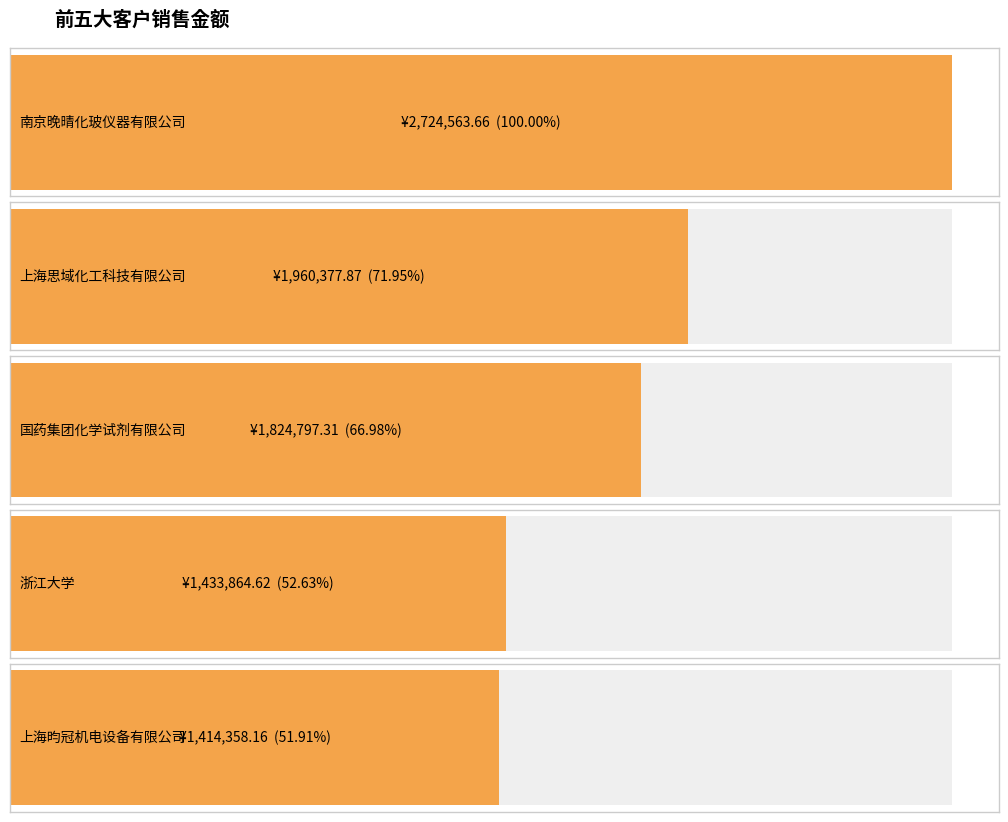

The chart shows a value of 1467951.0 at 南京晚晴化玻仪器有限公司. True or false?

False